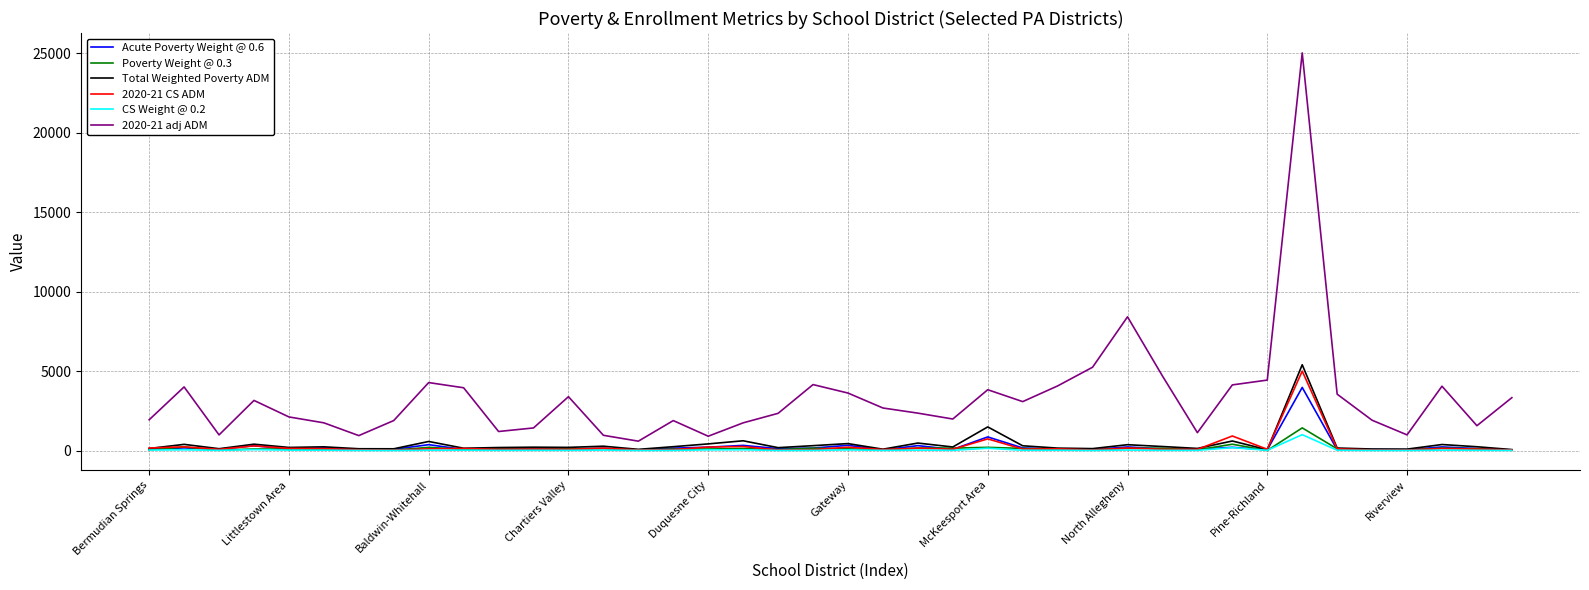

Which series has the largest total across all categories?

2020-21 adj ADM